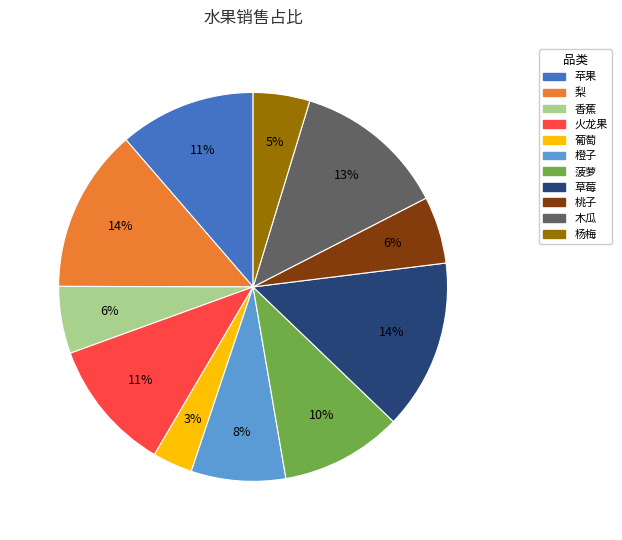

What is the smallest slice in the pie chart?

葡萄